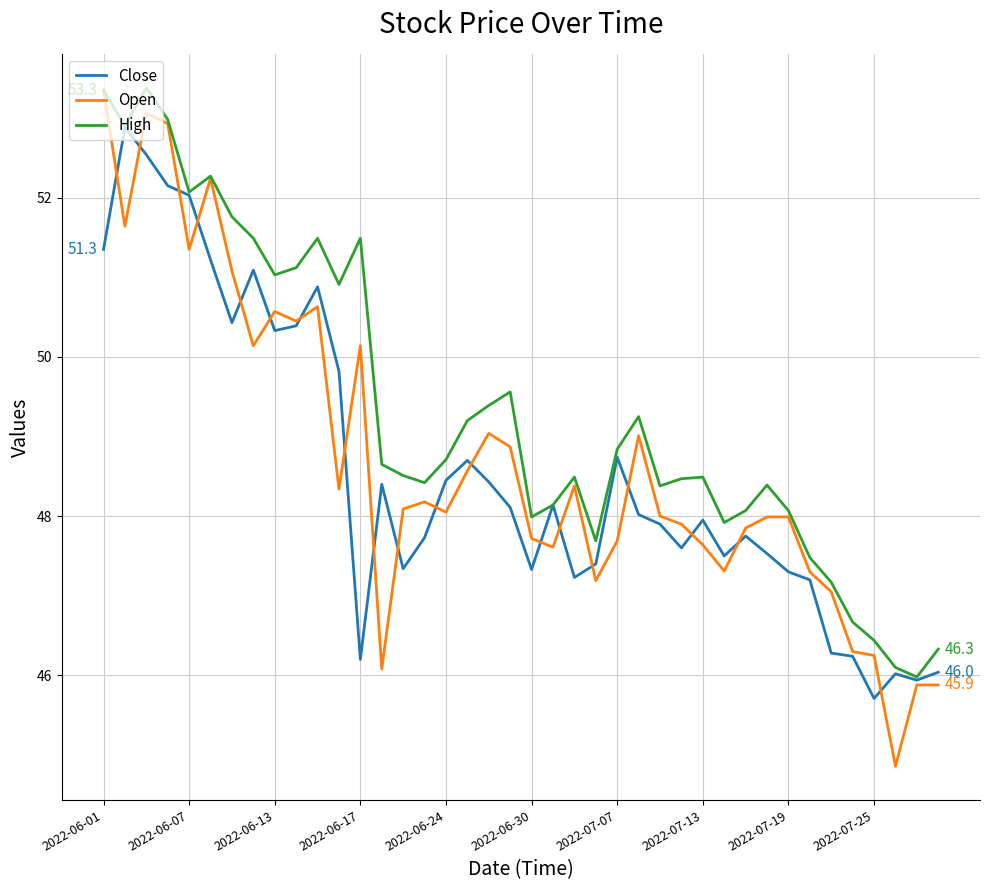

What is the greatest value displayed?

53.4